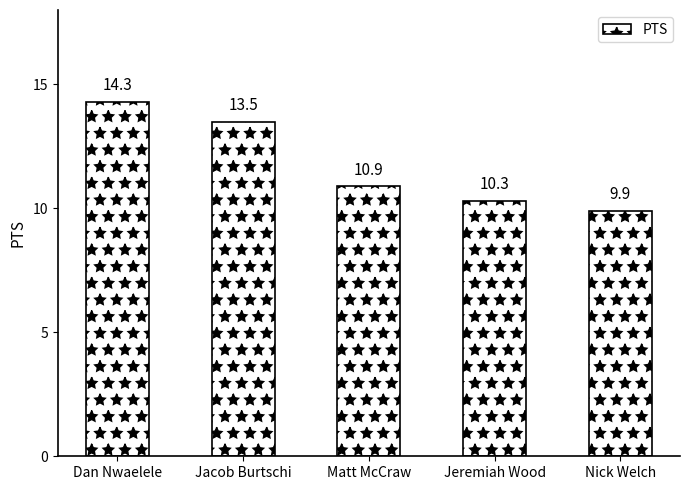

Which has a higher value, Nick Welch or Matt McCraw?

Matt McCraw